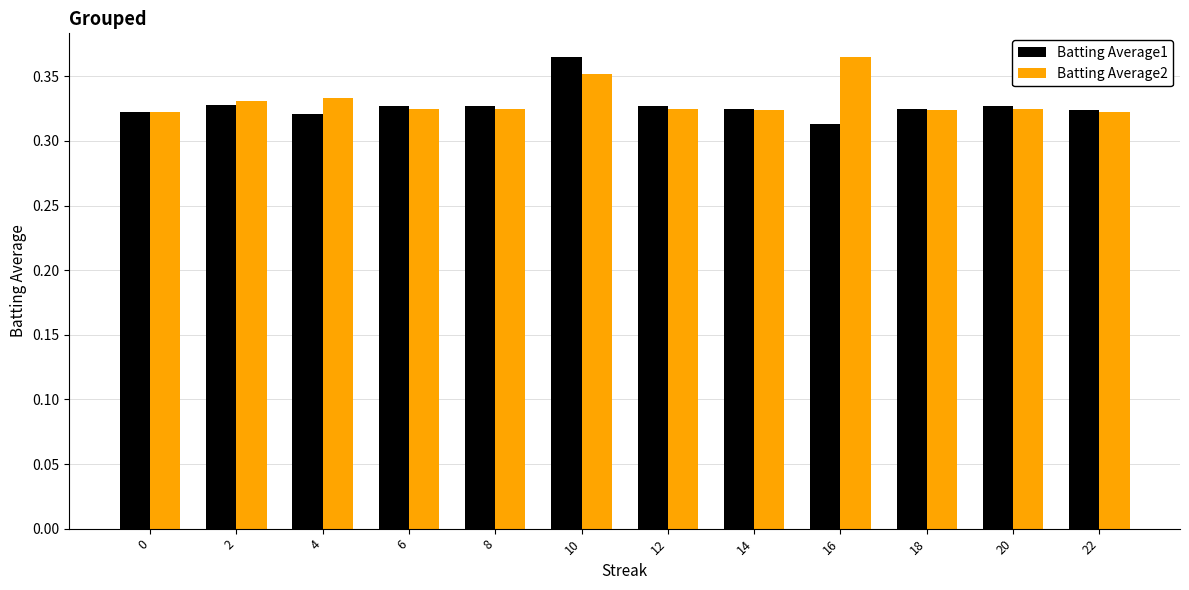

What is the total value across all series at 20?

0.7